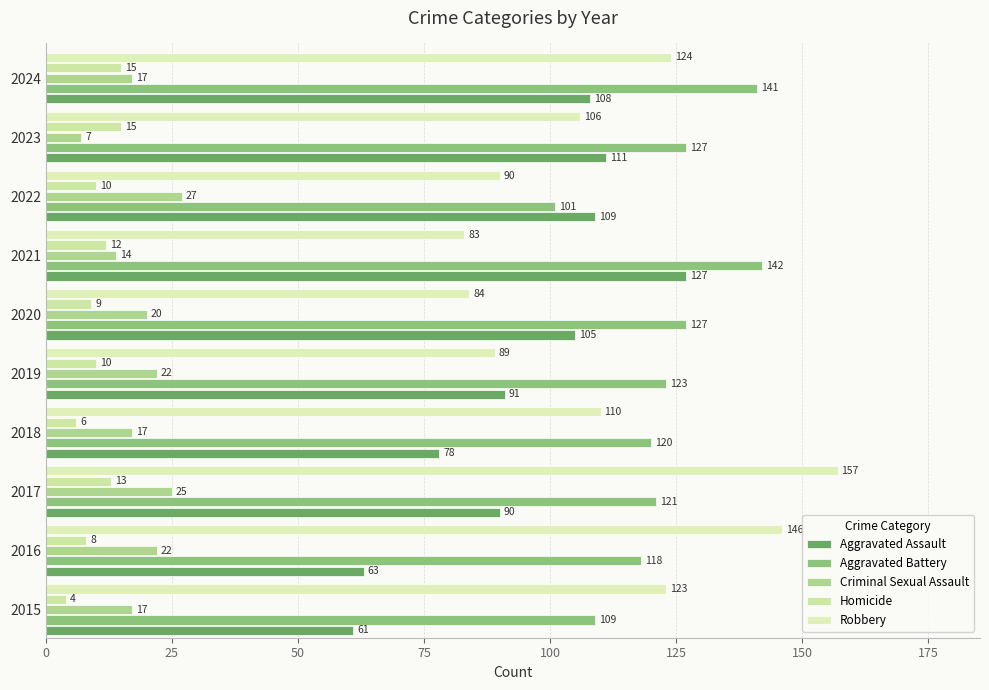

What position from the right is 50?

8